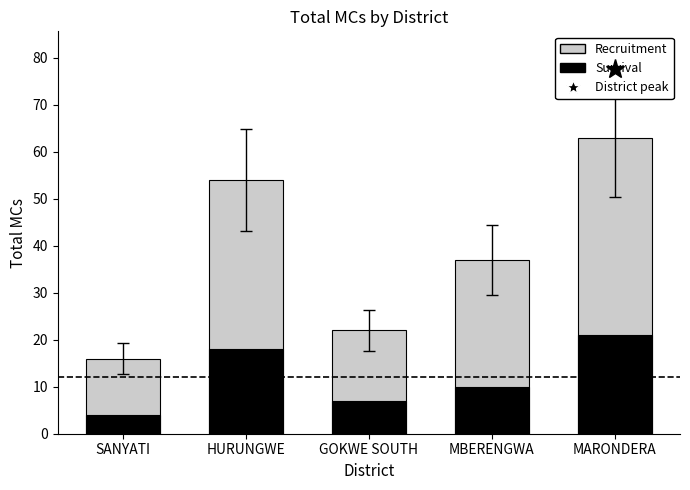

How many bars are there in total?

10